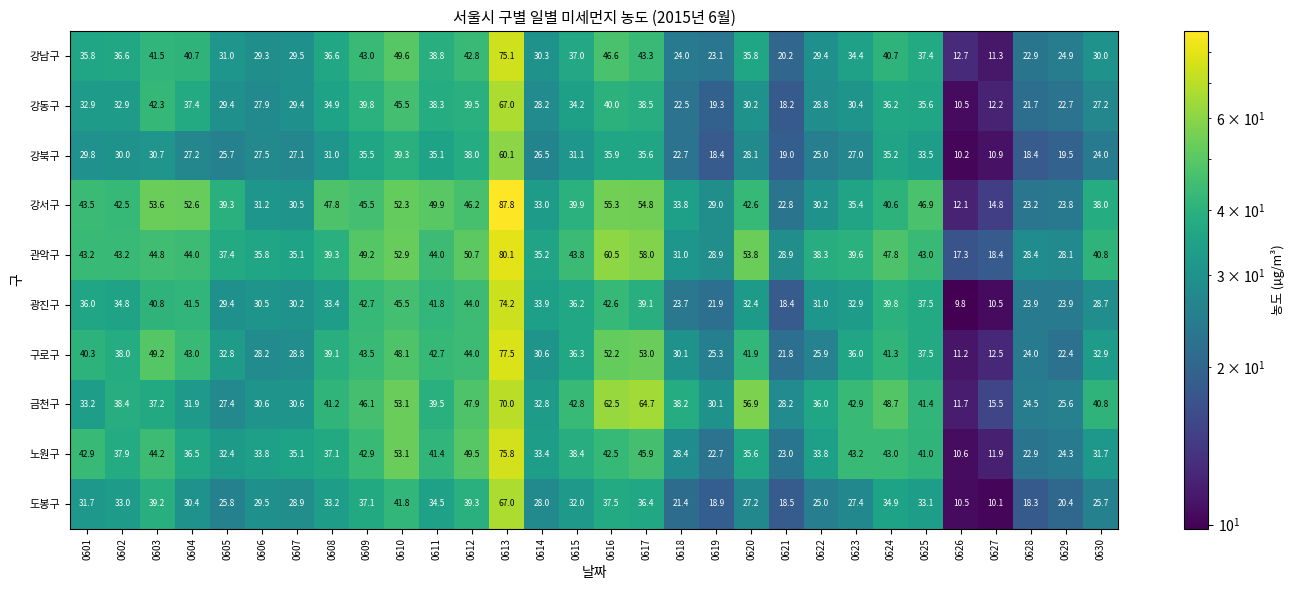

What is the average value of the 도봉구 series?

29.9